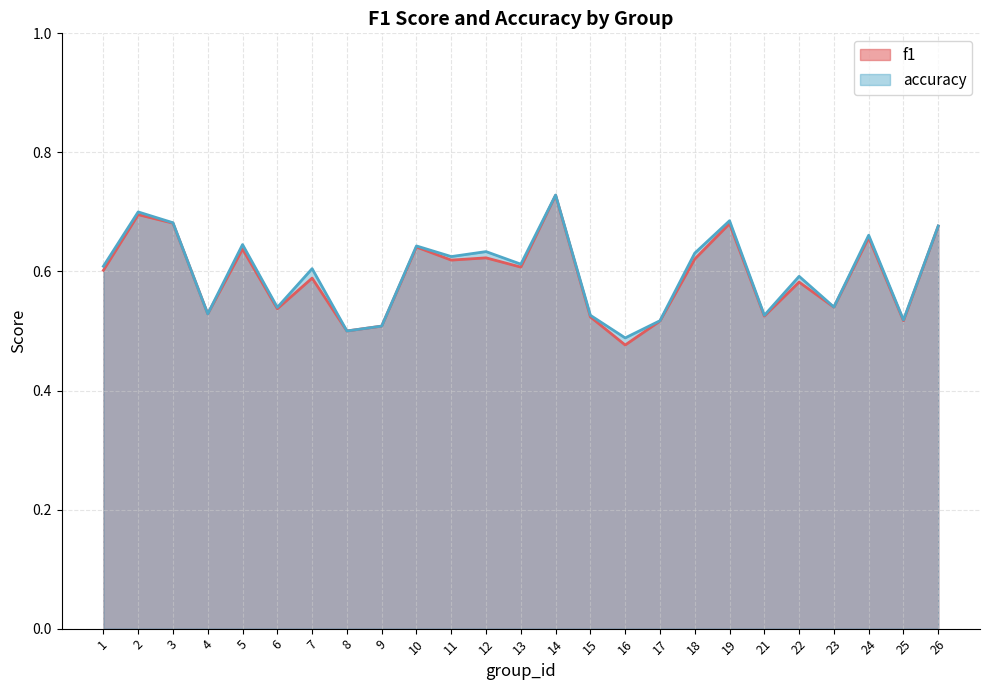

Which category has the lowest value in the accuracy series?

16